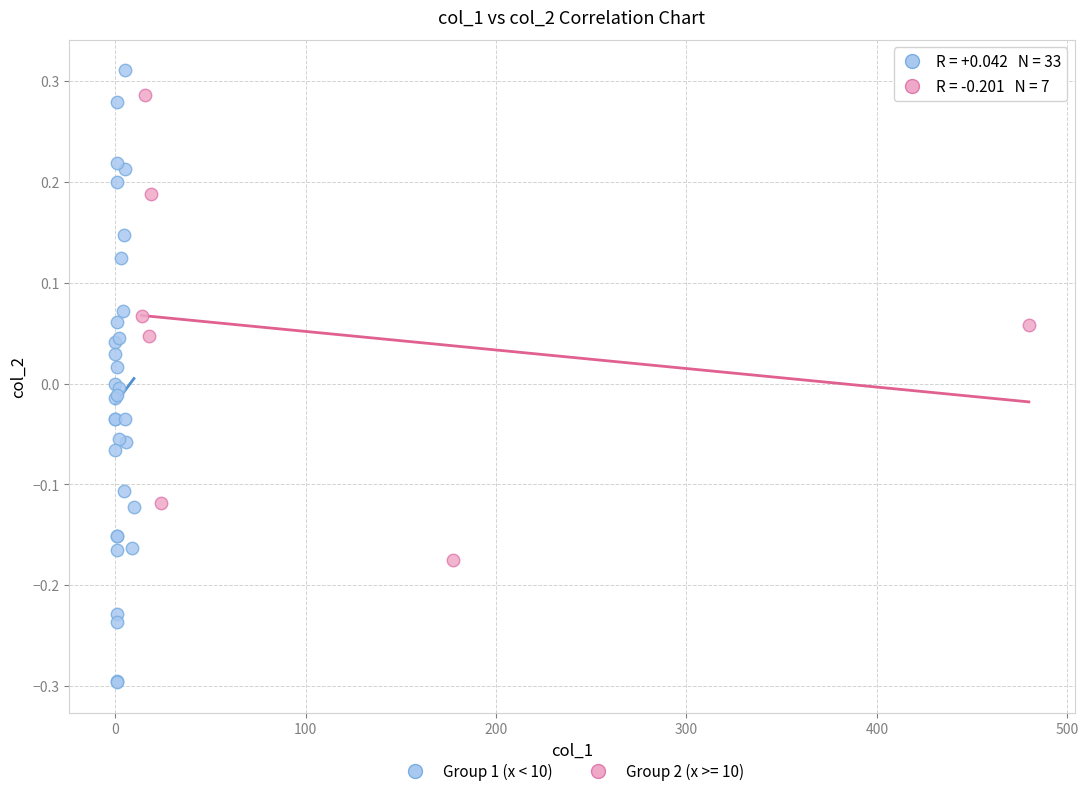

Which series contains the lowest Y value?

Group 1 (x < 10)